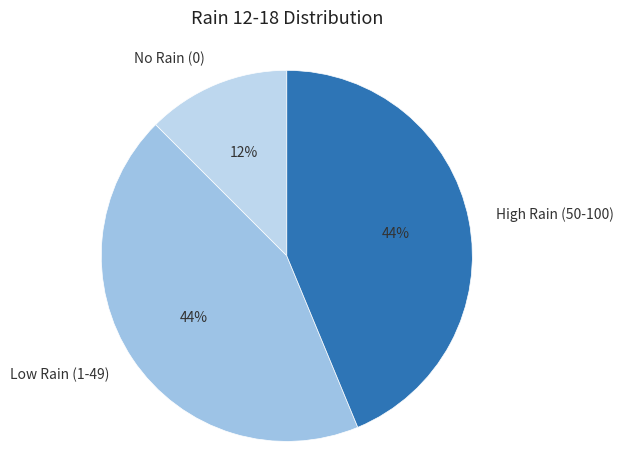

What percentage is the High Rain (50-100) slice, to the nearest percent?

44%